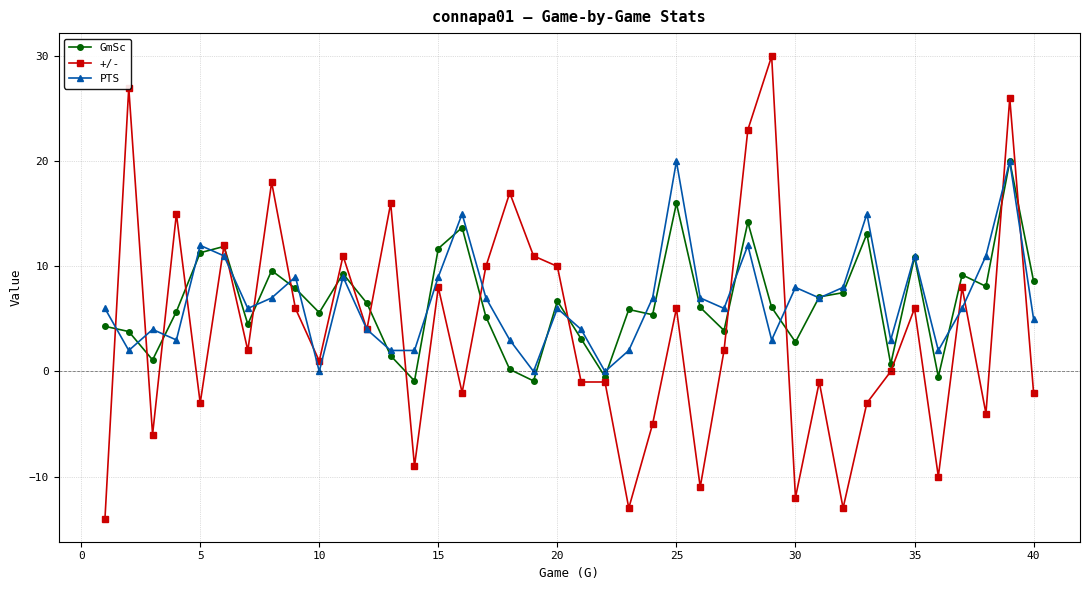

What is the difference between the maximum and minimum values in the +/- series?

44.0